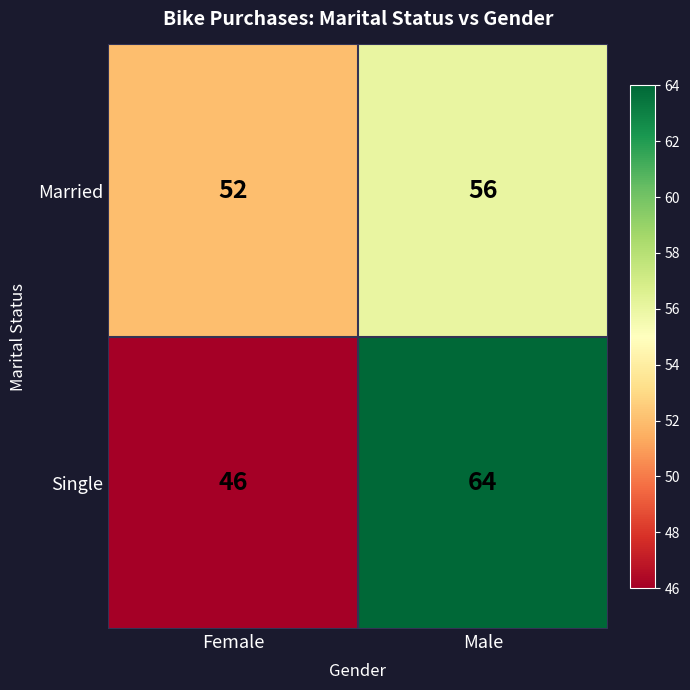

The Married series shows 85 at Male. True or false?

False